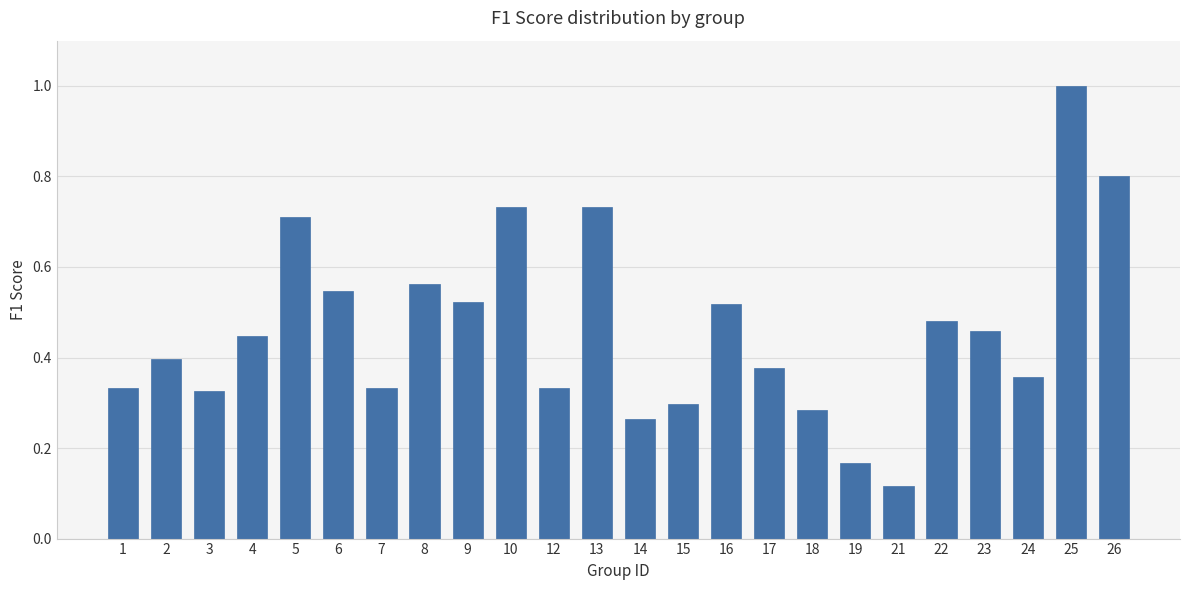

Is it true that the value at 7 is 0.6?

False